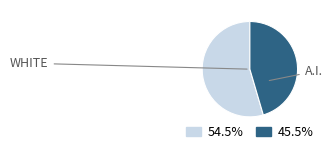

Is there a majority slice in this chart?

Yes